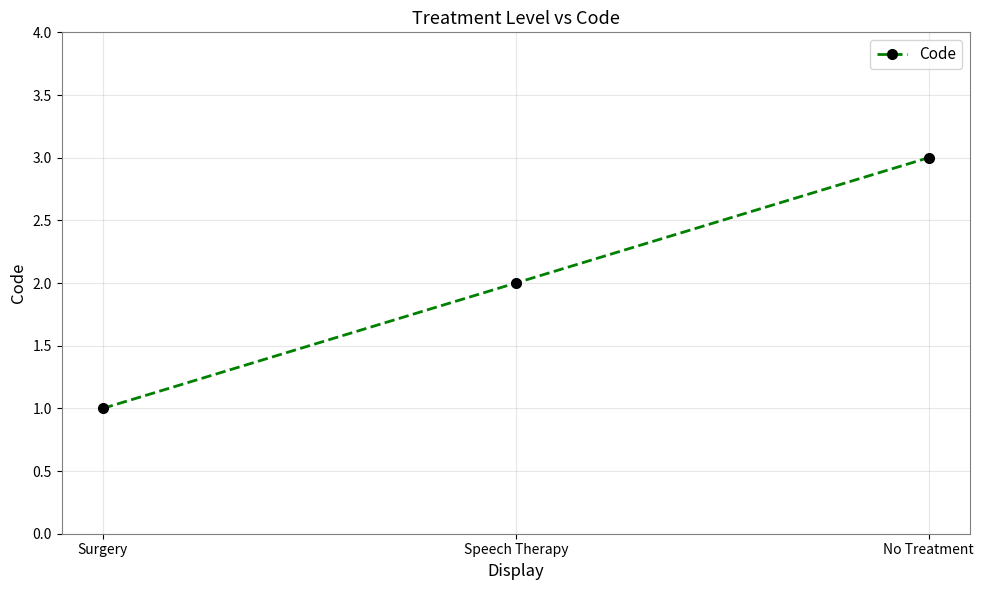

What is the greatest value displayed?

3